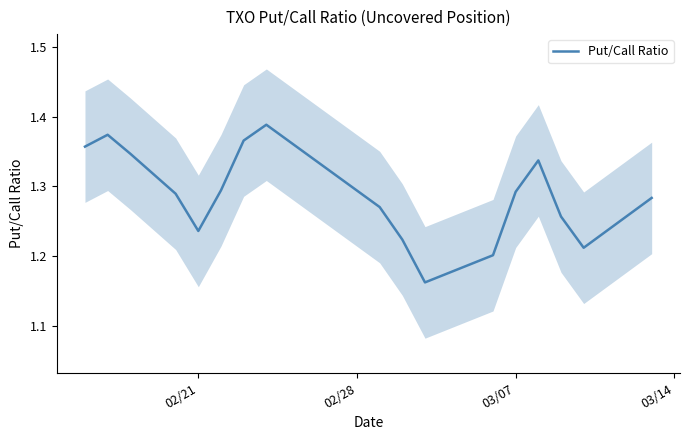

The Put/Call Ratio series shows 0.6 at 03/07. True or false?

False